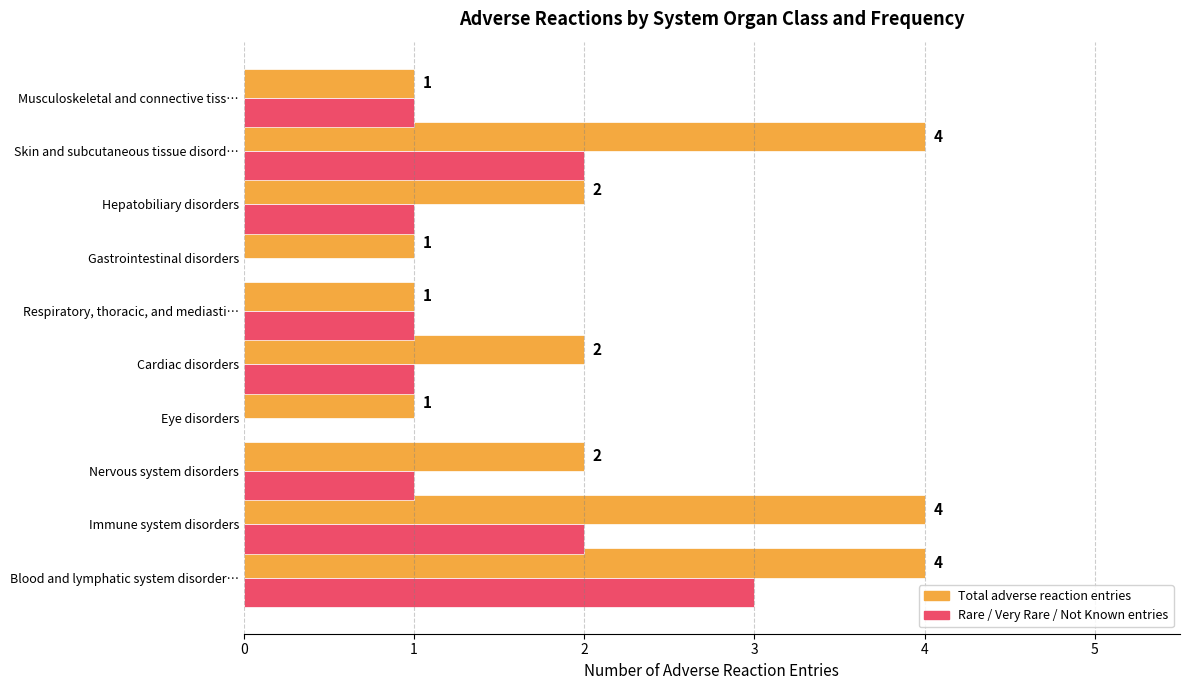

Between Gastrointestinal disorders and Musculoskeletal and connective tiss…, which series saw the biggest shift?

Rare / Very Rare / Not Known entries